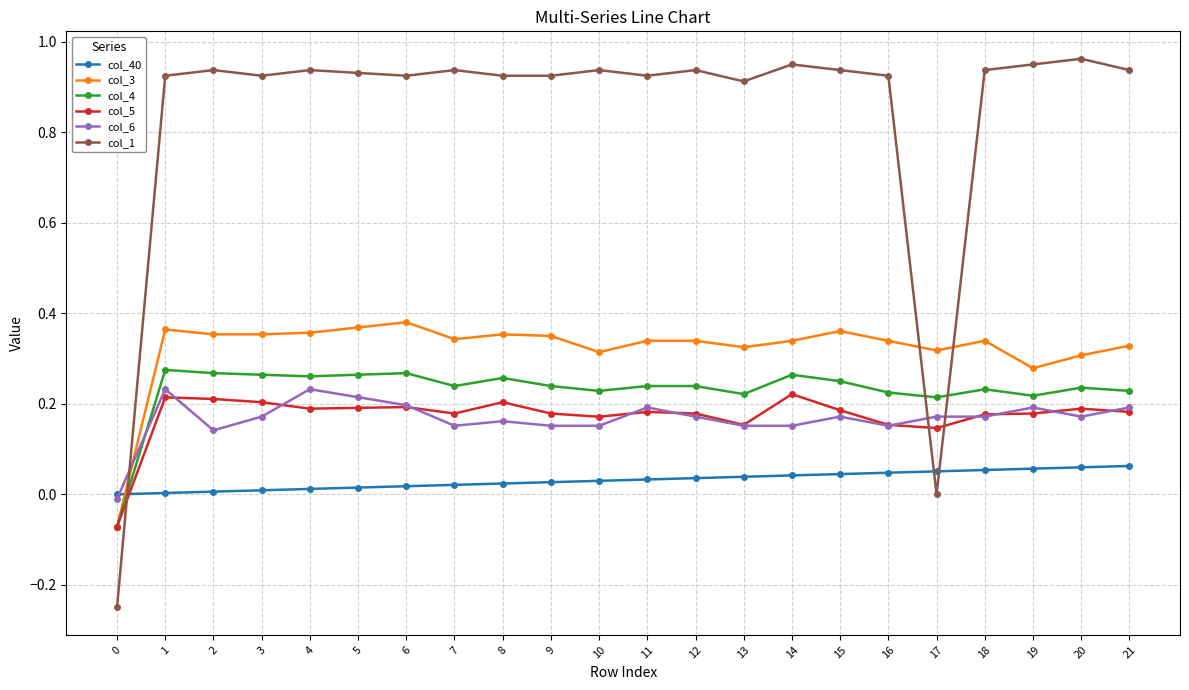

Is the value of col_1 at 21 greater than the value of col_6 at 6?

Yes